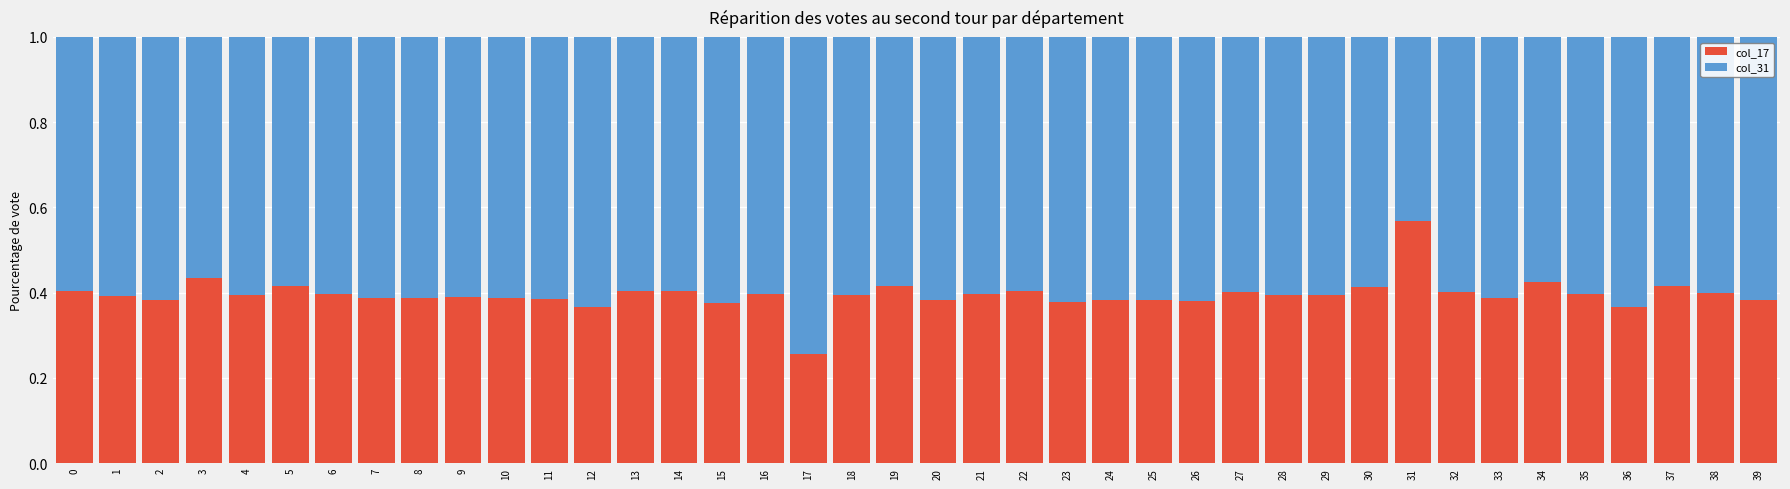

Where is col_17 nearest to the value 0?

17